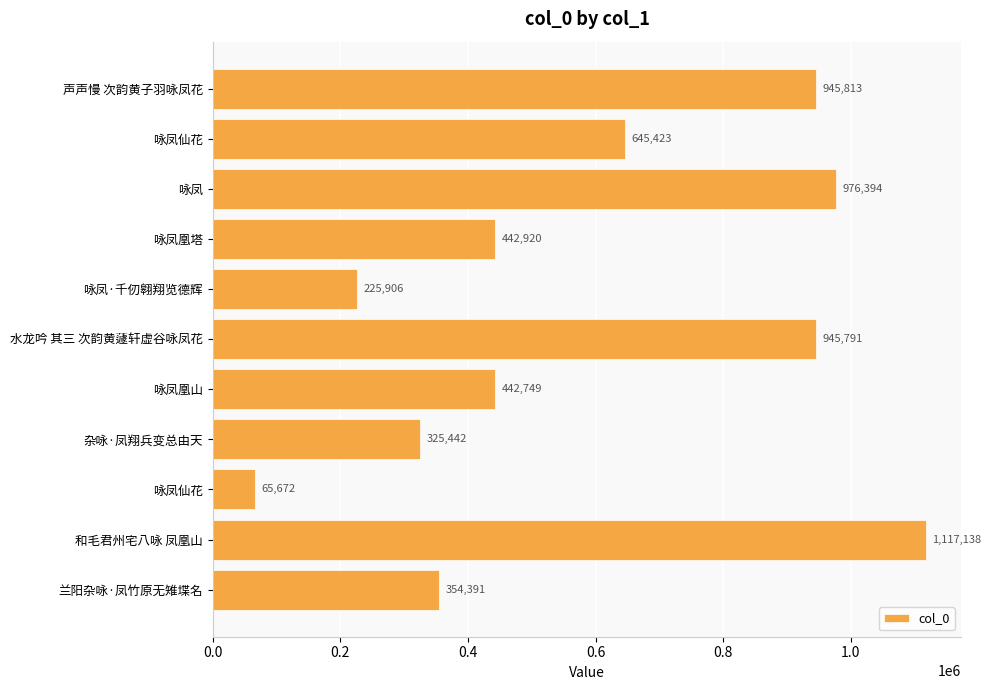

Are the bars horizontal?

Yes